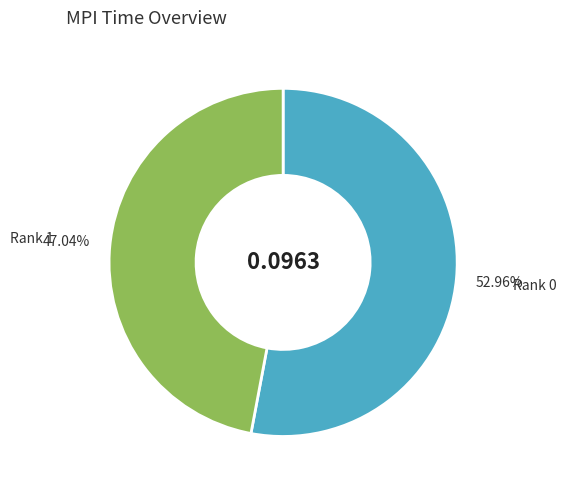

Is there a majority slice in this chart?

Yes